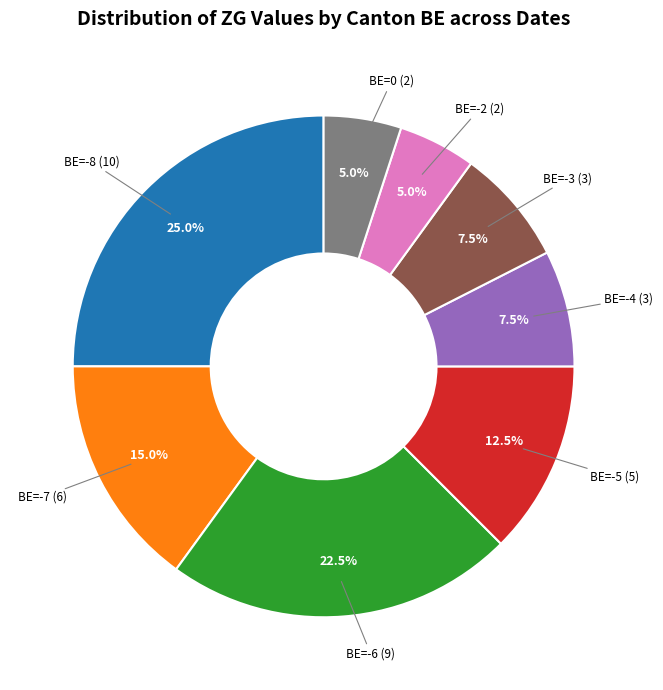

Is there any slice that represents more than half of the pie?

No